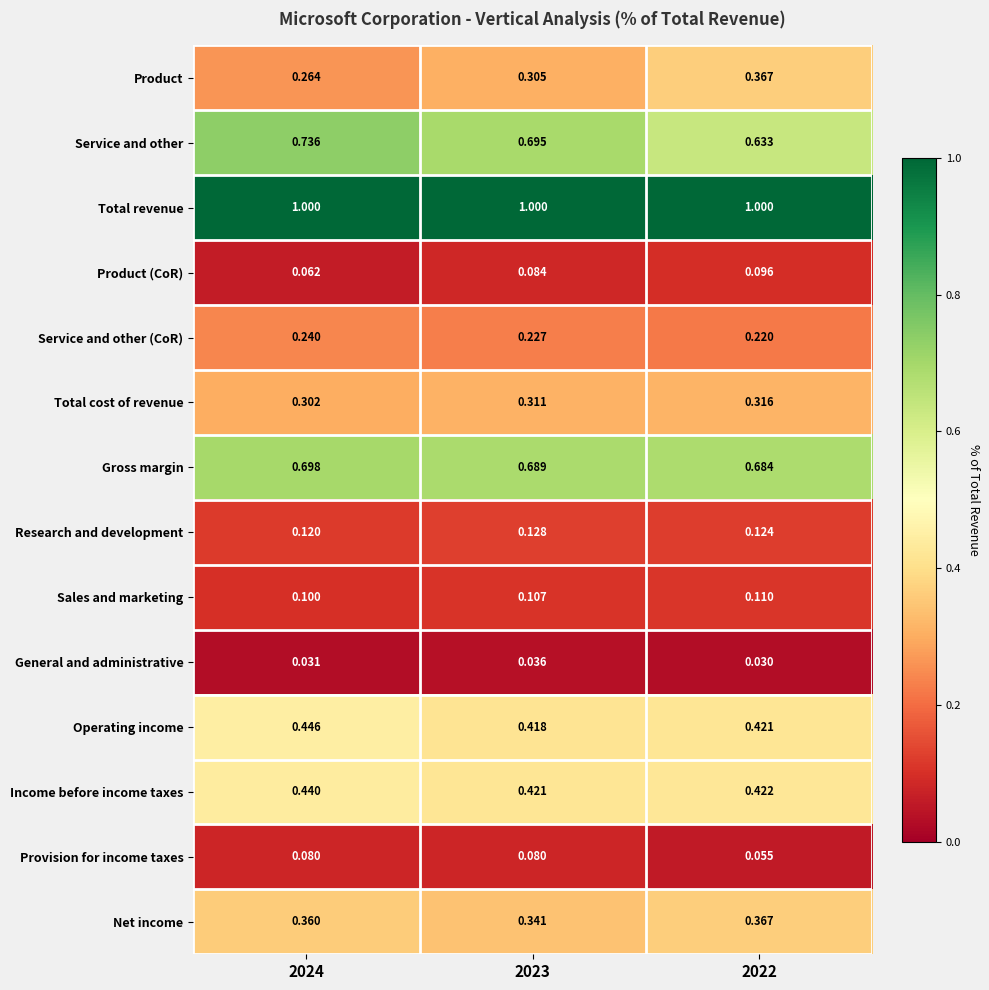

Which series has the largest total across all categories?

Total revenue